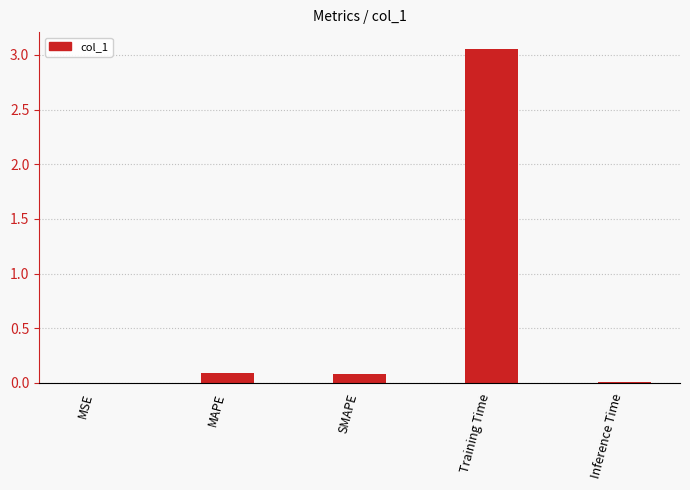

The value at MAPE is 0.1. True or false?

True